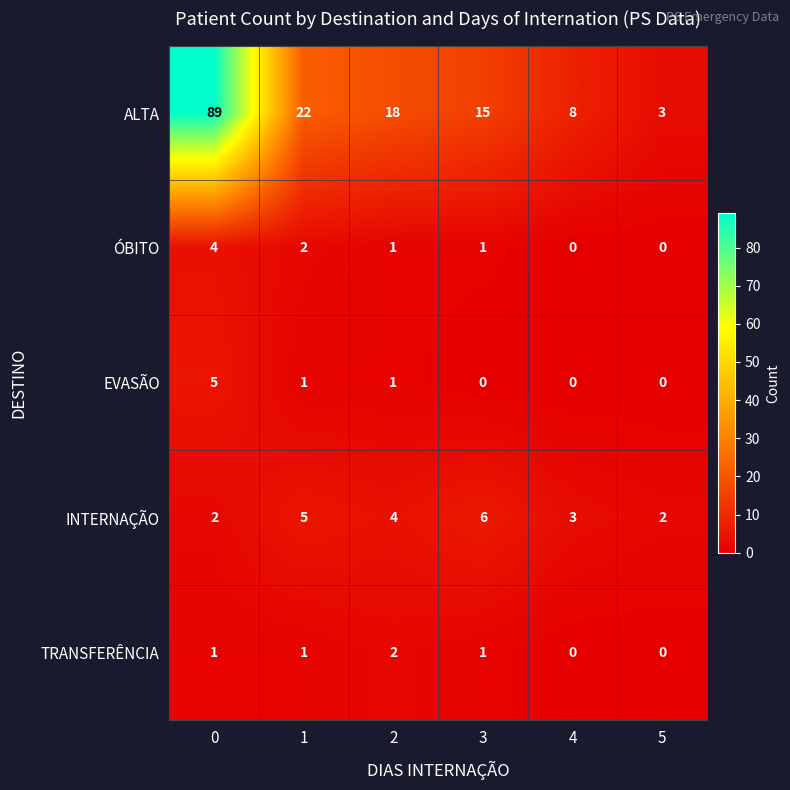

What is the difference between the ALTA values at 2 and 0?

71